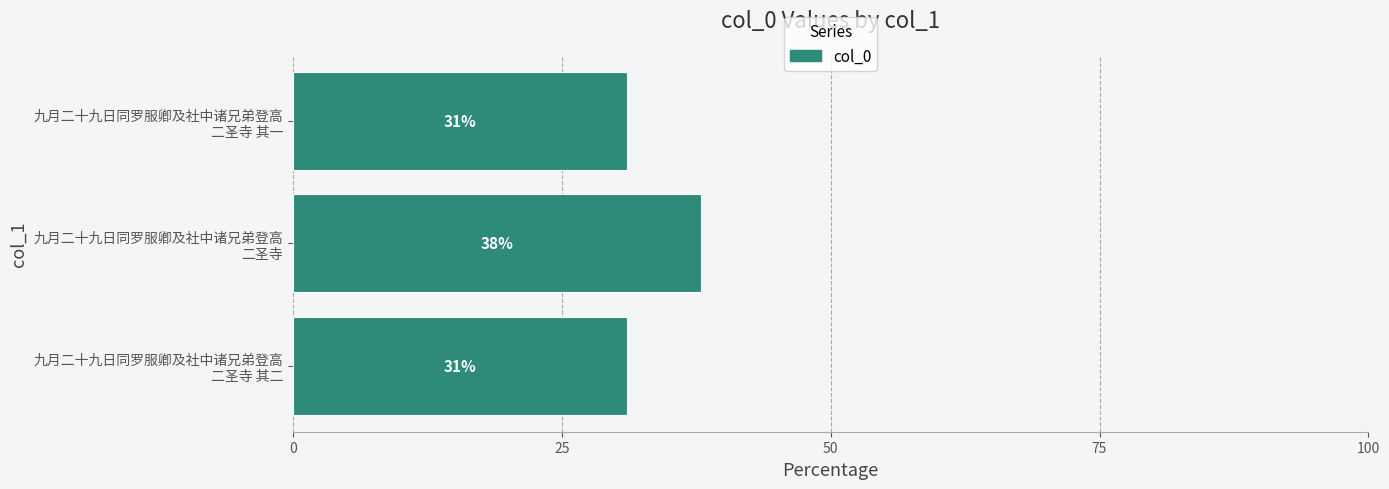

What is the difference between the maximum and second lowest values?

6.9